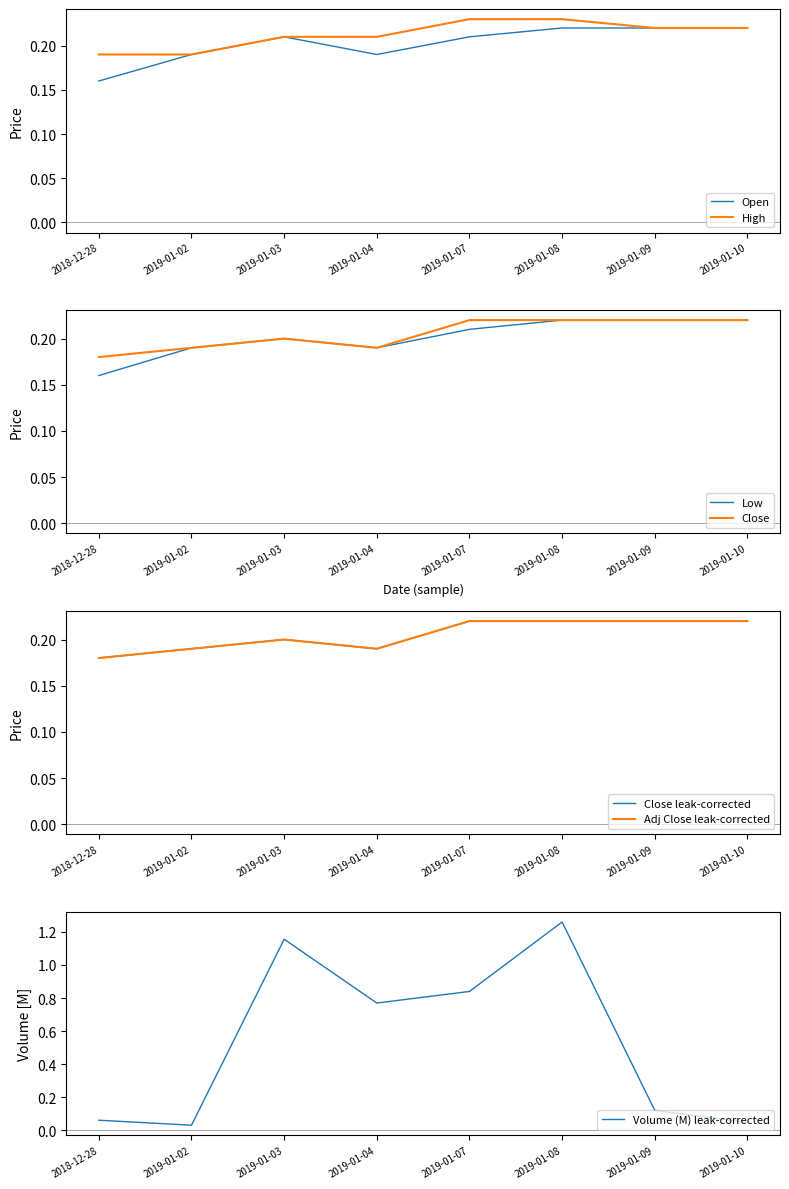

Reading right to left, extract all data points from this chart.

Open: 0.2	0.2	0.2	0.2	0.2	0.2	0.2	0.2
High: 0.2	0.2	0.2	0.2	0.2	0.2	0.2	0.2
Low: 0.2	0.2	0.2	0.2	0.2	0.2	0.2	0.2
Close: 0.2	0.2	0.2	0.2	0.2	0.2	0.2	0.2
Adj Close: 0.2	0.2	0.2	0.2	0.2	0.2	0.2	0.2
Volume: 0.0	0.1	1.3	0.8	0.8	1.2	0.0	0.1